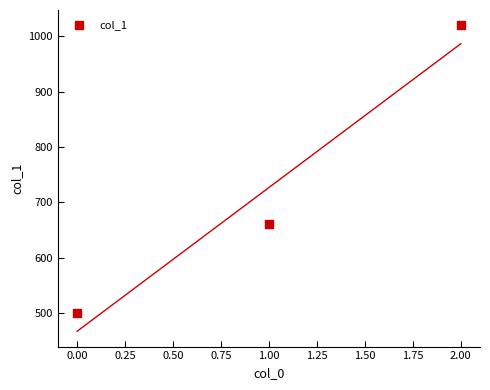

What Y value in the scatter plot is closest to 760?

660